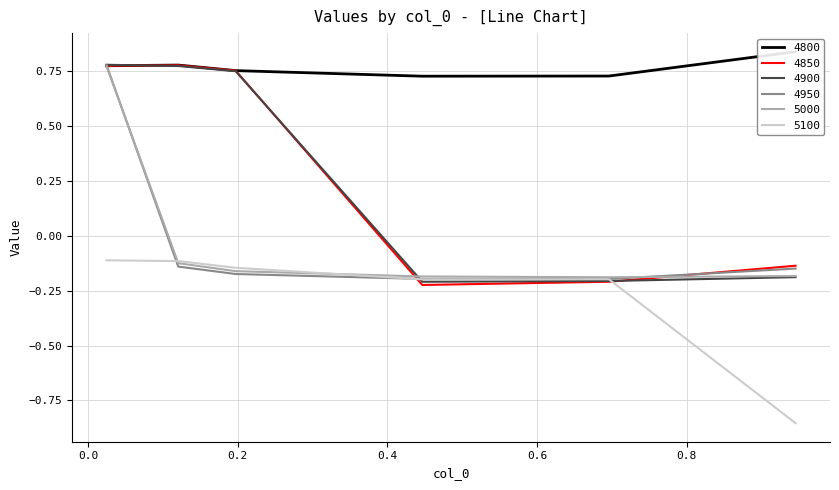

At 0.02465753424657534, list the series in order from smallest to largest.

5100, 5000, 4800, 4850, 4950, 4900